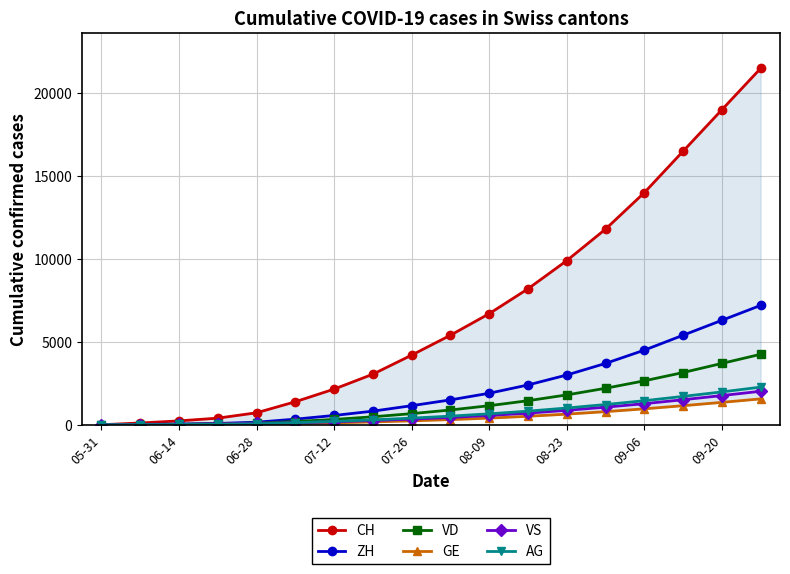

True or false: ZH has more than 1 interior local peaks.

False